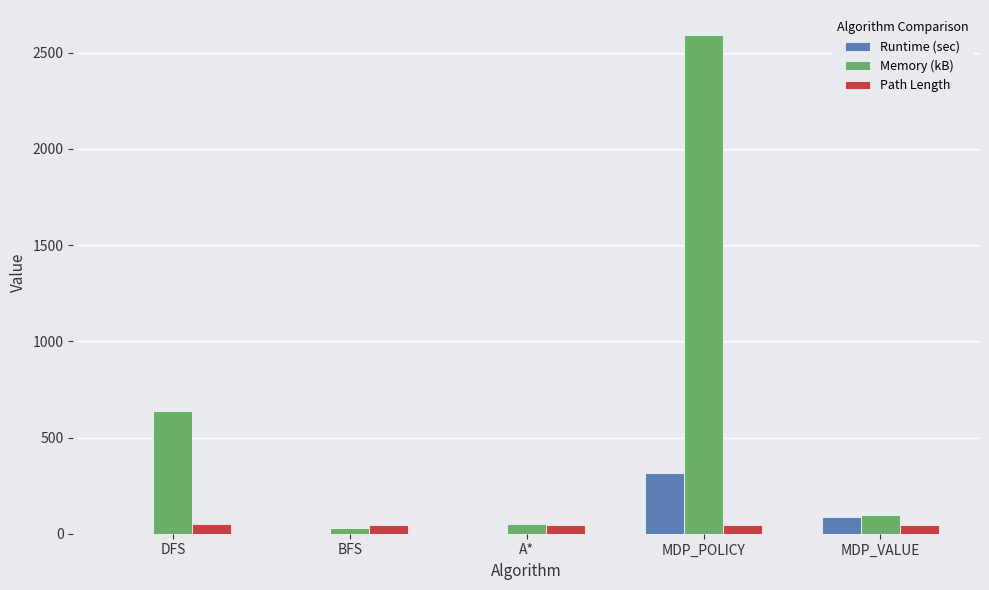

The value of Memory (kB) at MDP_POLICY is 2592.0. True or false?

True